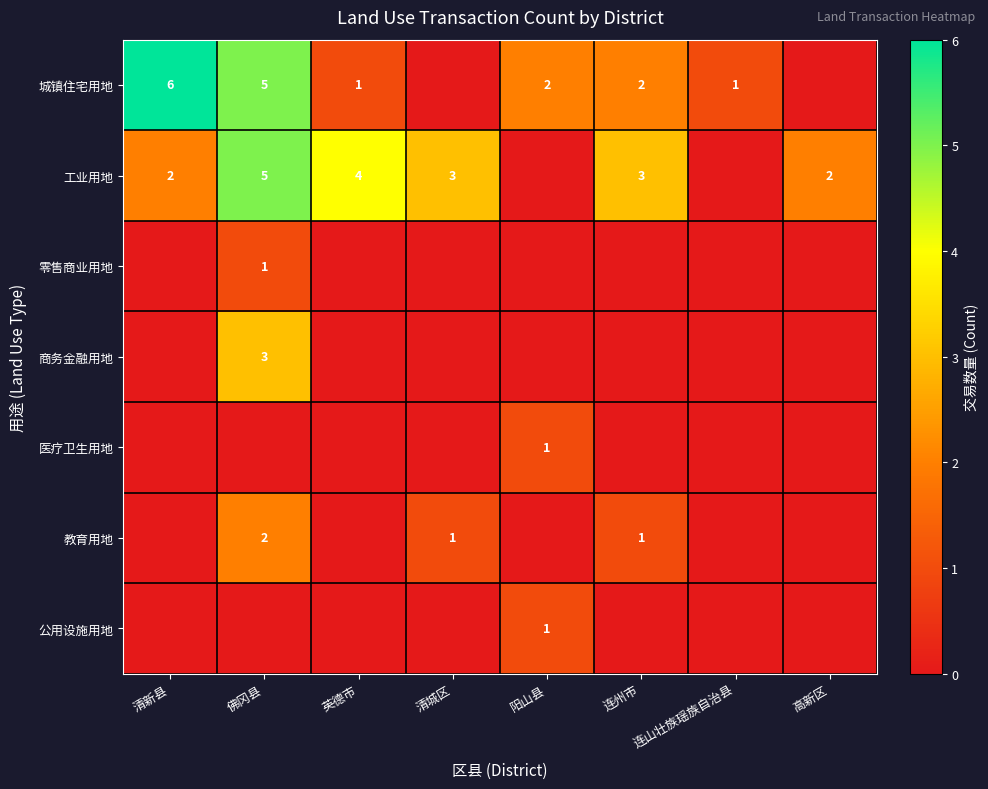

Is it true that 城镇住宅用地 equals 10 at 清新县?

False